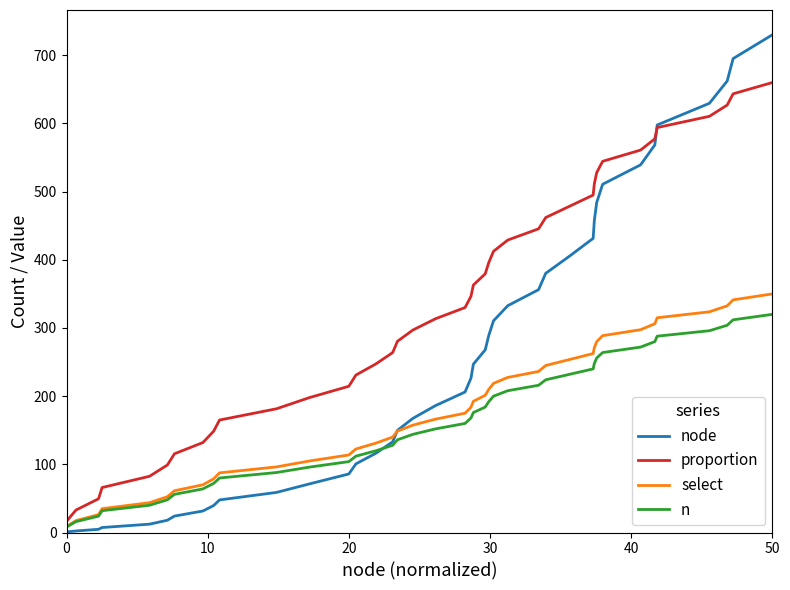

What is the greatest value displayed?

730.0